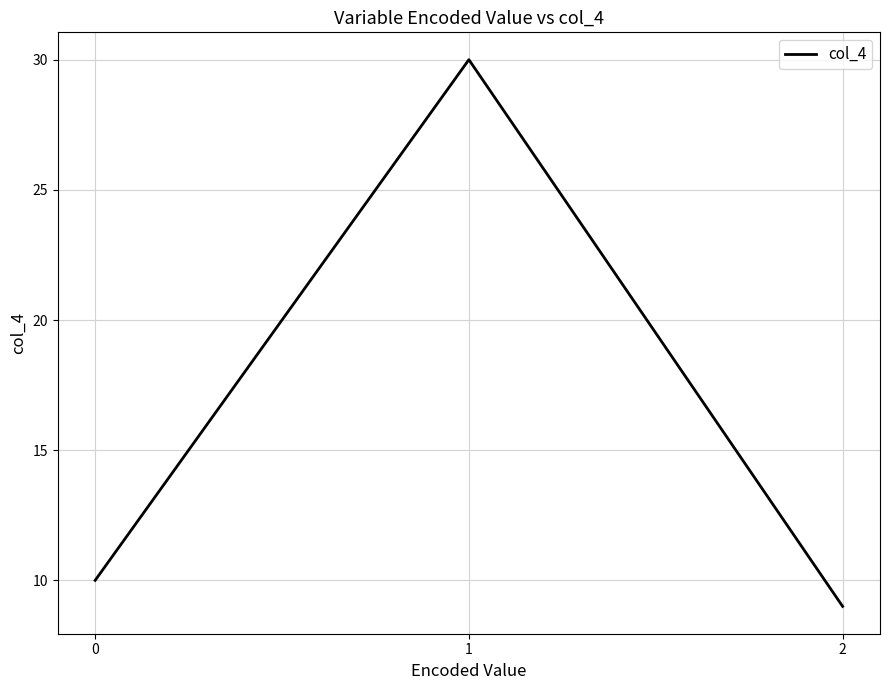

List the labels in order of value, smallest first.

2, 0, 1